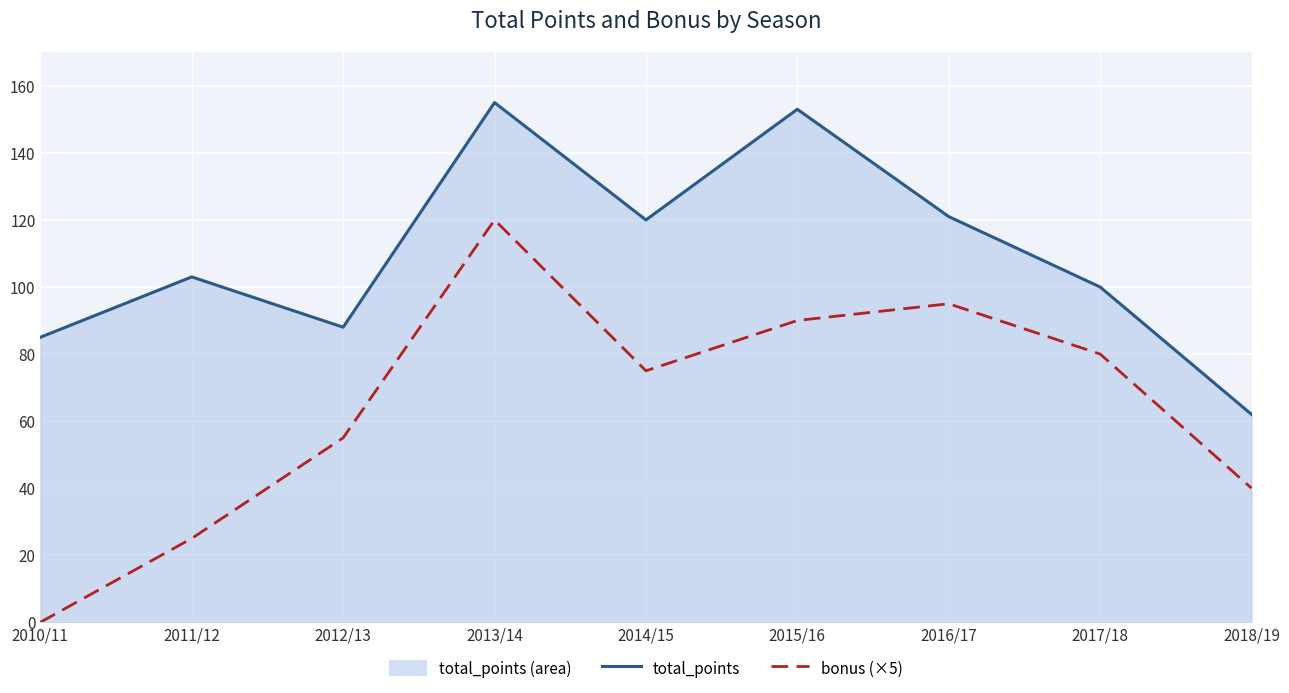

Rank the series by their average value, from lowest to highest.

bonus (×5), total_points